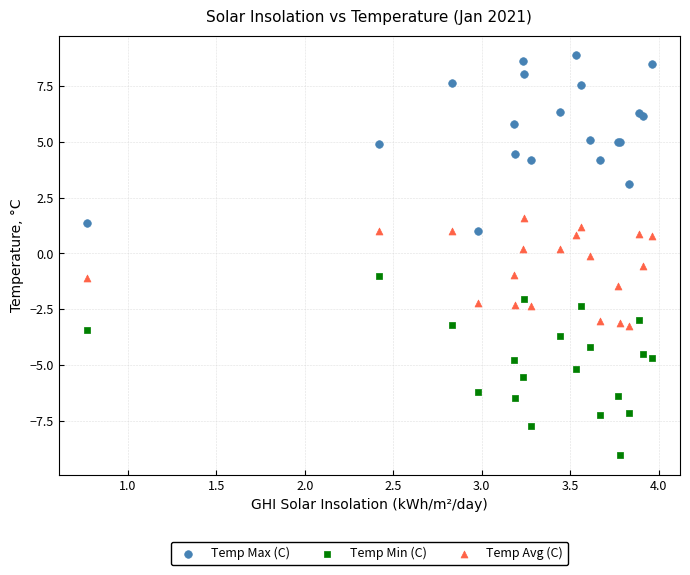

Which series reaches the minimum Y coordinate?

Temp Min (C)